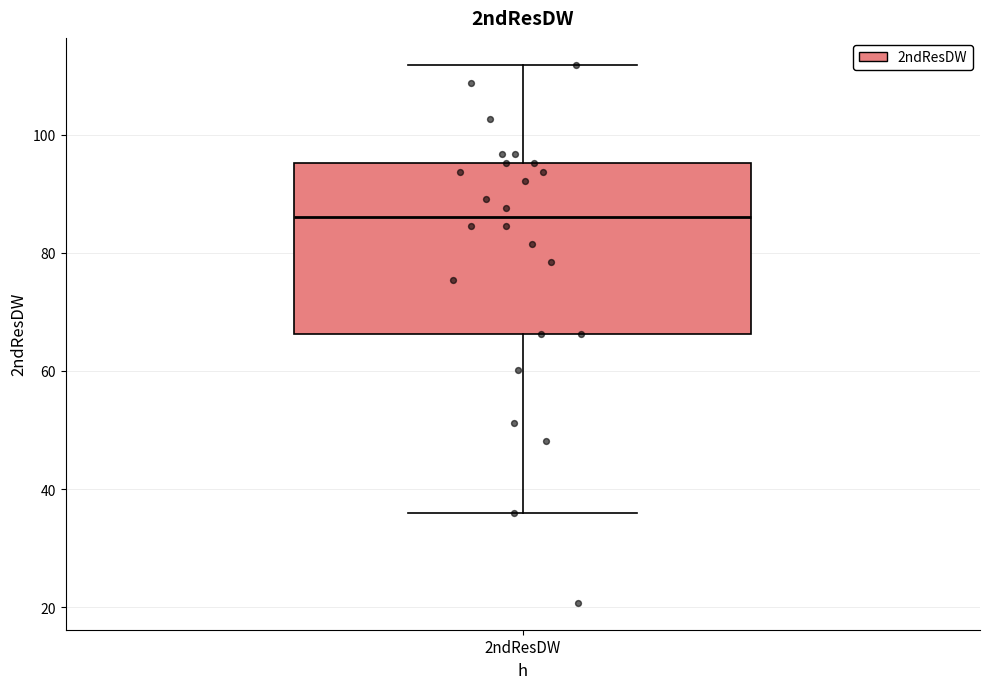

Where does the upper whisker of the box for 2ndResDW end on the y-axis? The values are not printed on the chart, so give them approximately, as read against the axis.

112